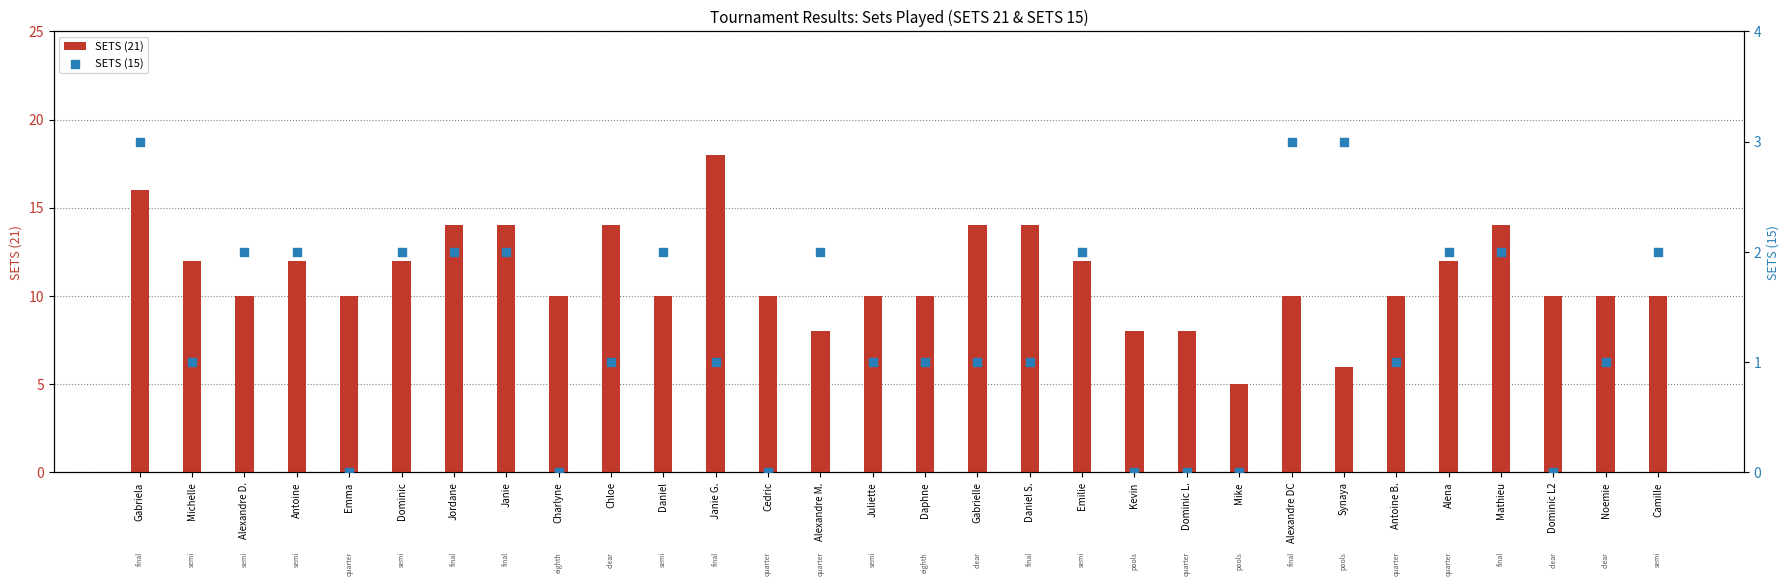

Which series reaches the maximum Y coordinate?

SETS (21)